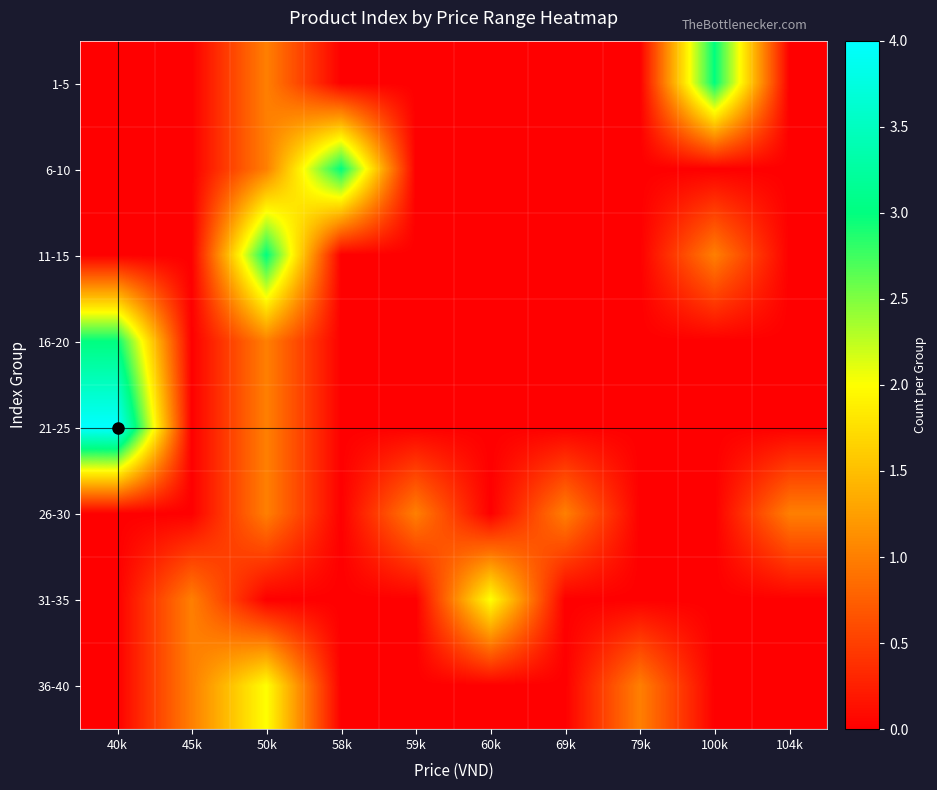

How many categories are shown in the chart?

10